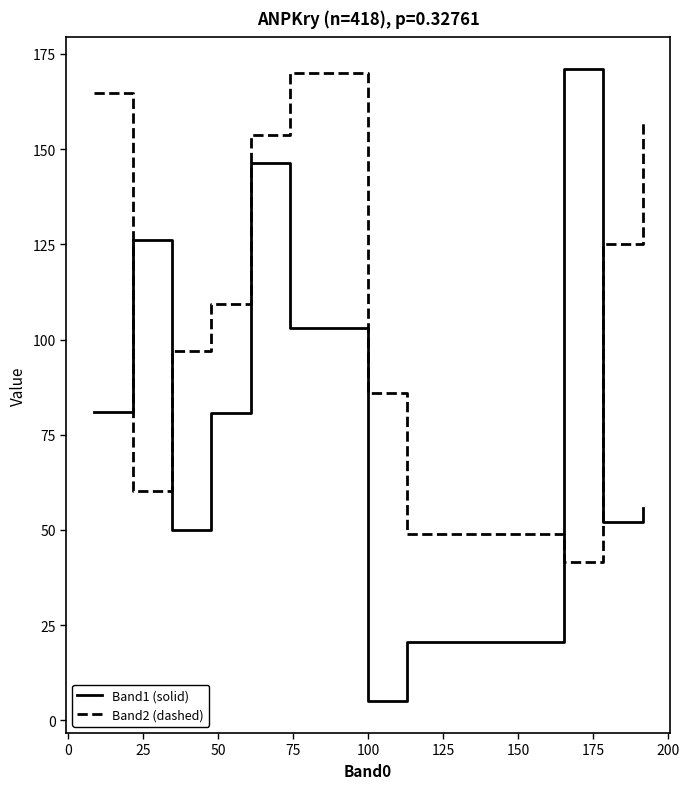

How many lines are shown in the chart?

2